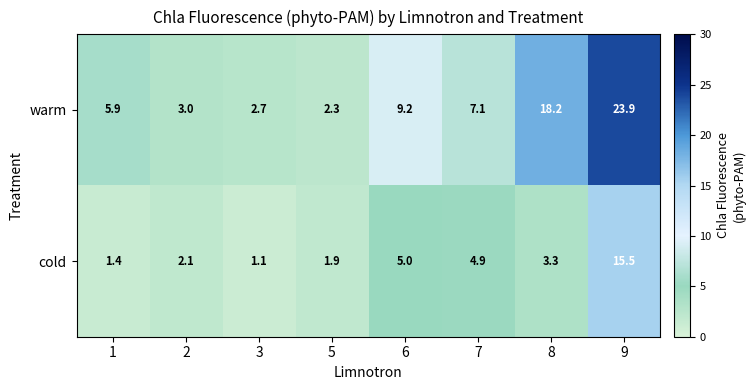

What is the spread (max minus min) of values at 6?

4.2